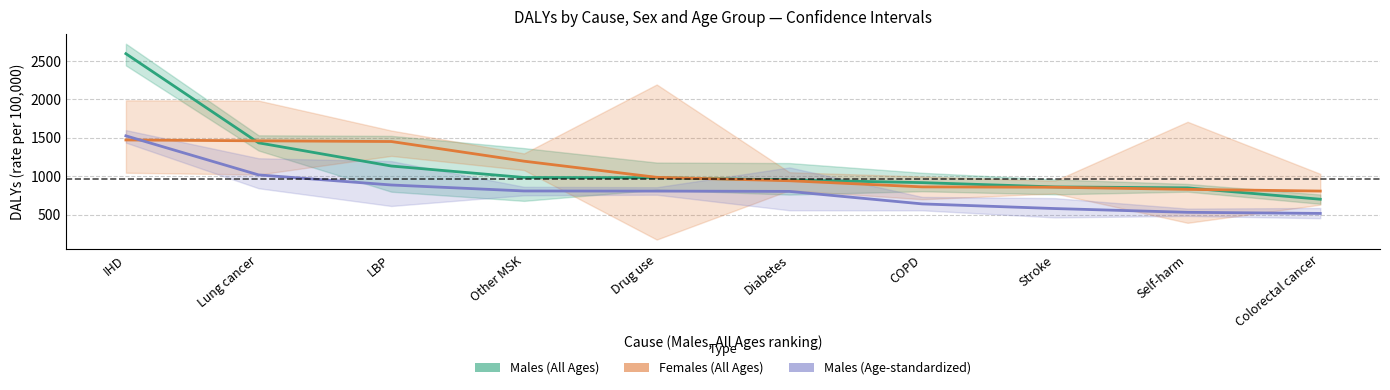

List the series in order of their overall mean, lowest first.

Males (Age-standardized), Females (All Ages), Males (All Ages)